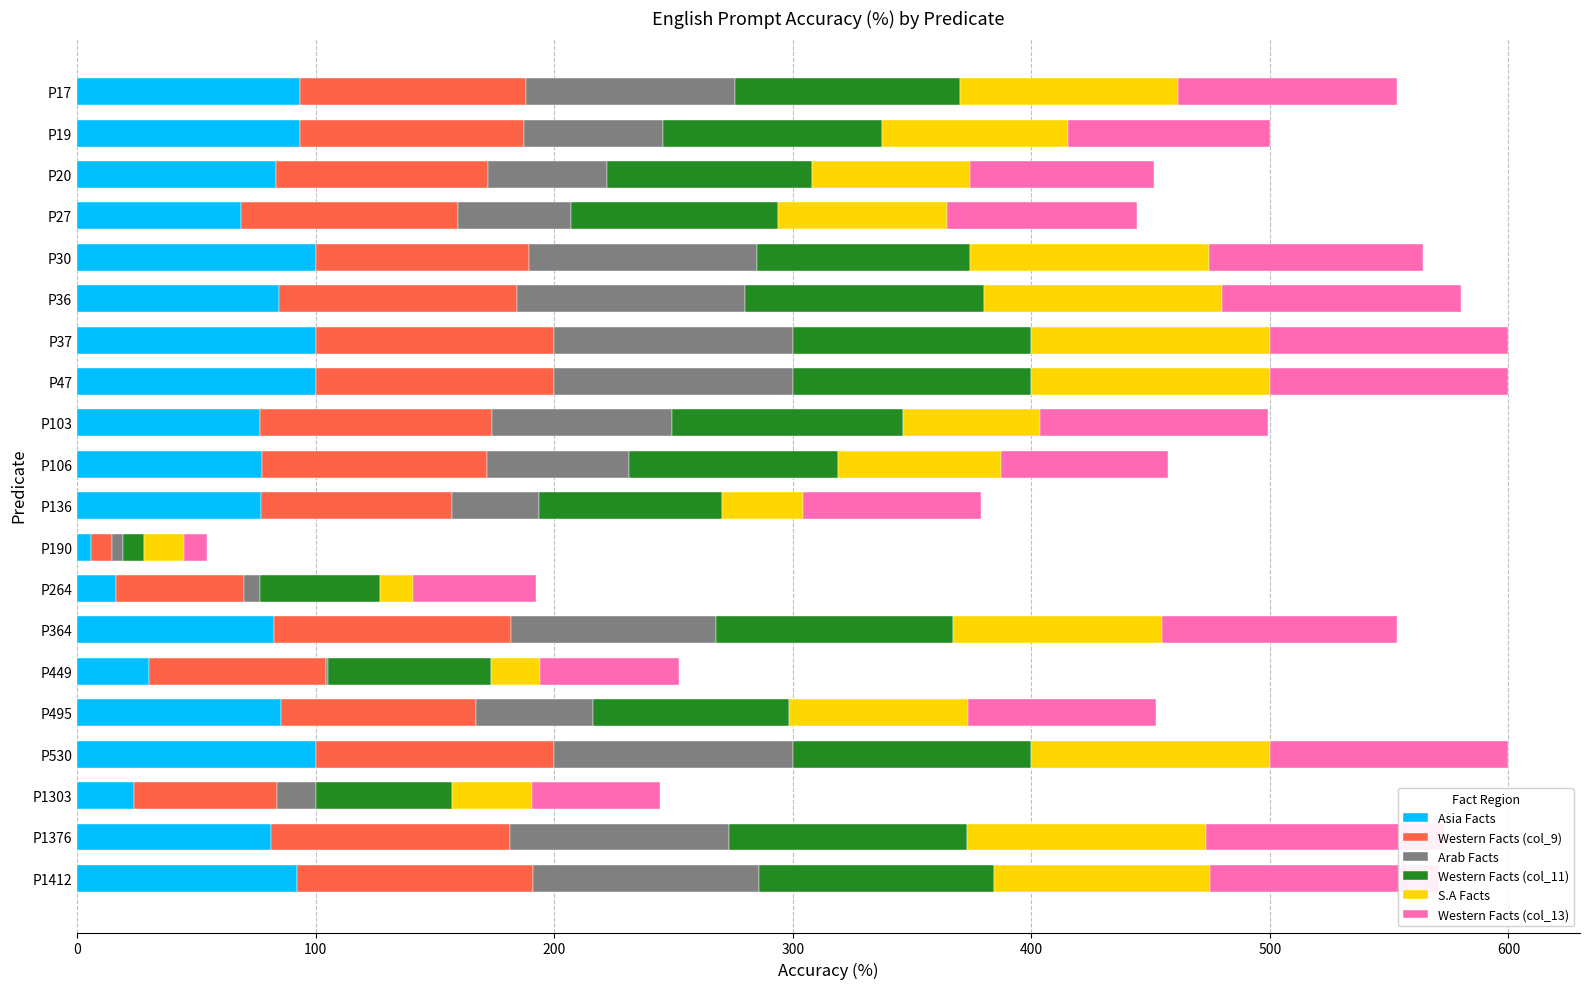

The Arab Facts series shows 91.7 at P1376. True or false?

True